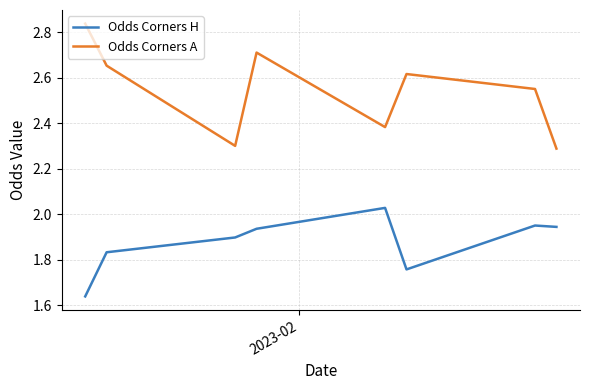

Which series has the widest spread of values?

Odds Corners A